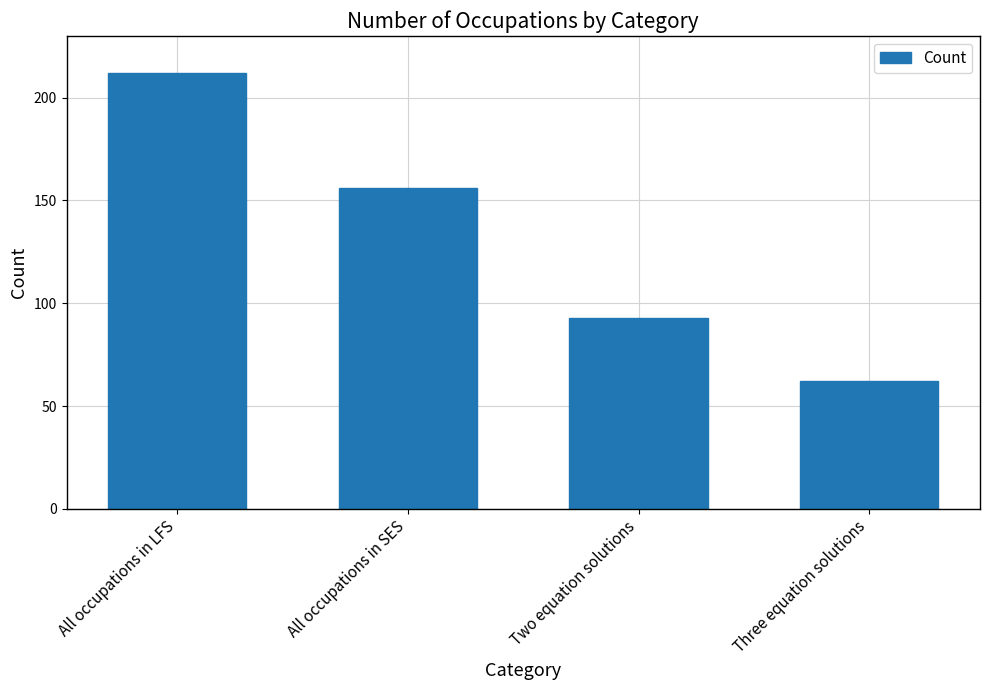

How many categories are shown in the chart?

4